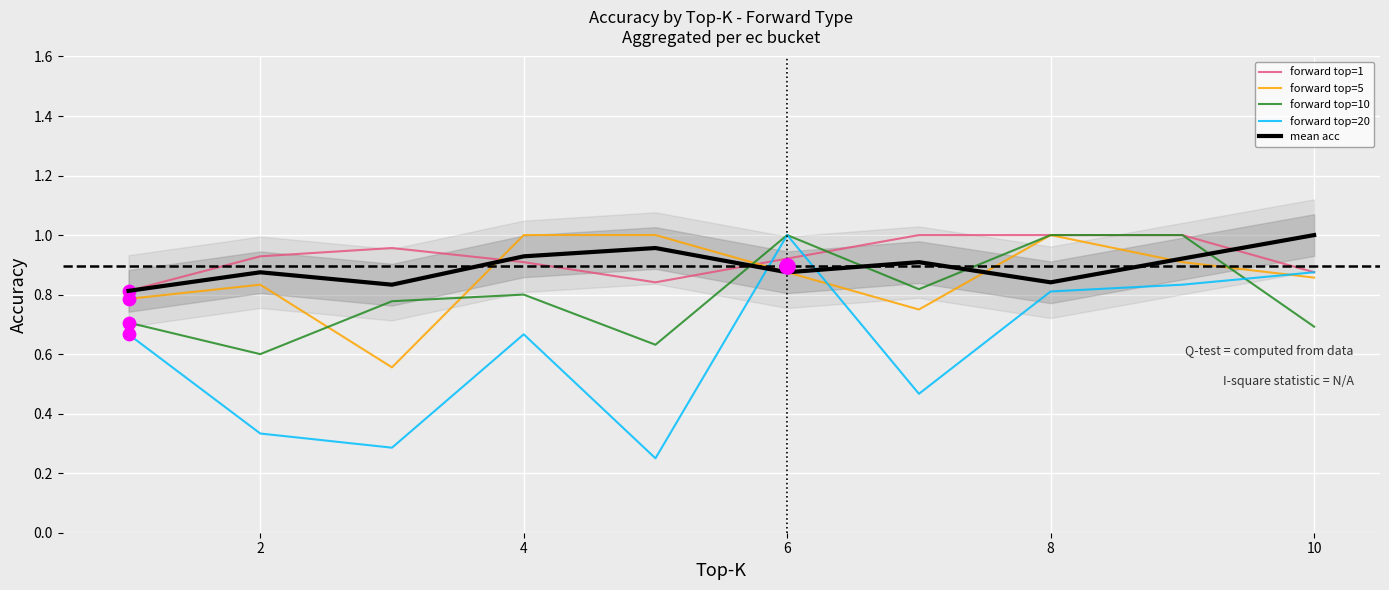

Which series has the largest total across all categories?

forward top=1